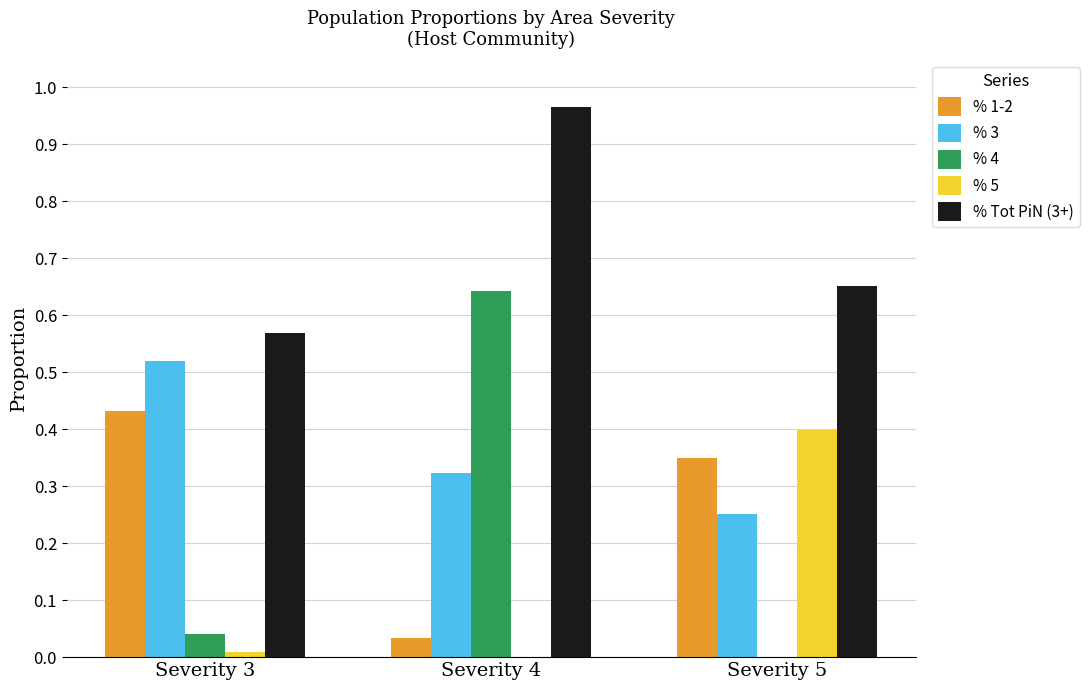

Is the value of % 5 at Severity 5 greater than the value of % 3 at Severity 4?

Yes